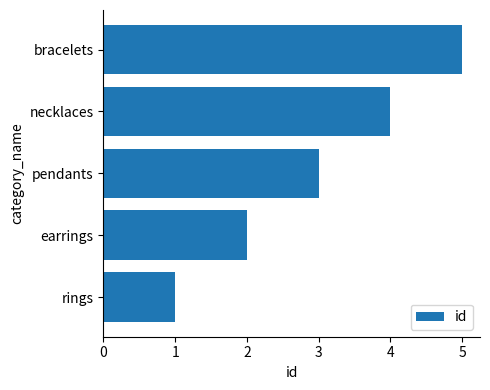

What value does the data have at necklaces?

4